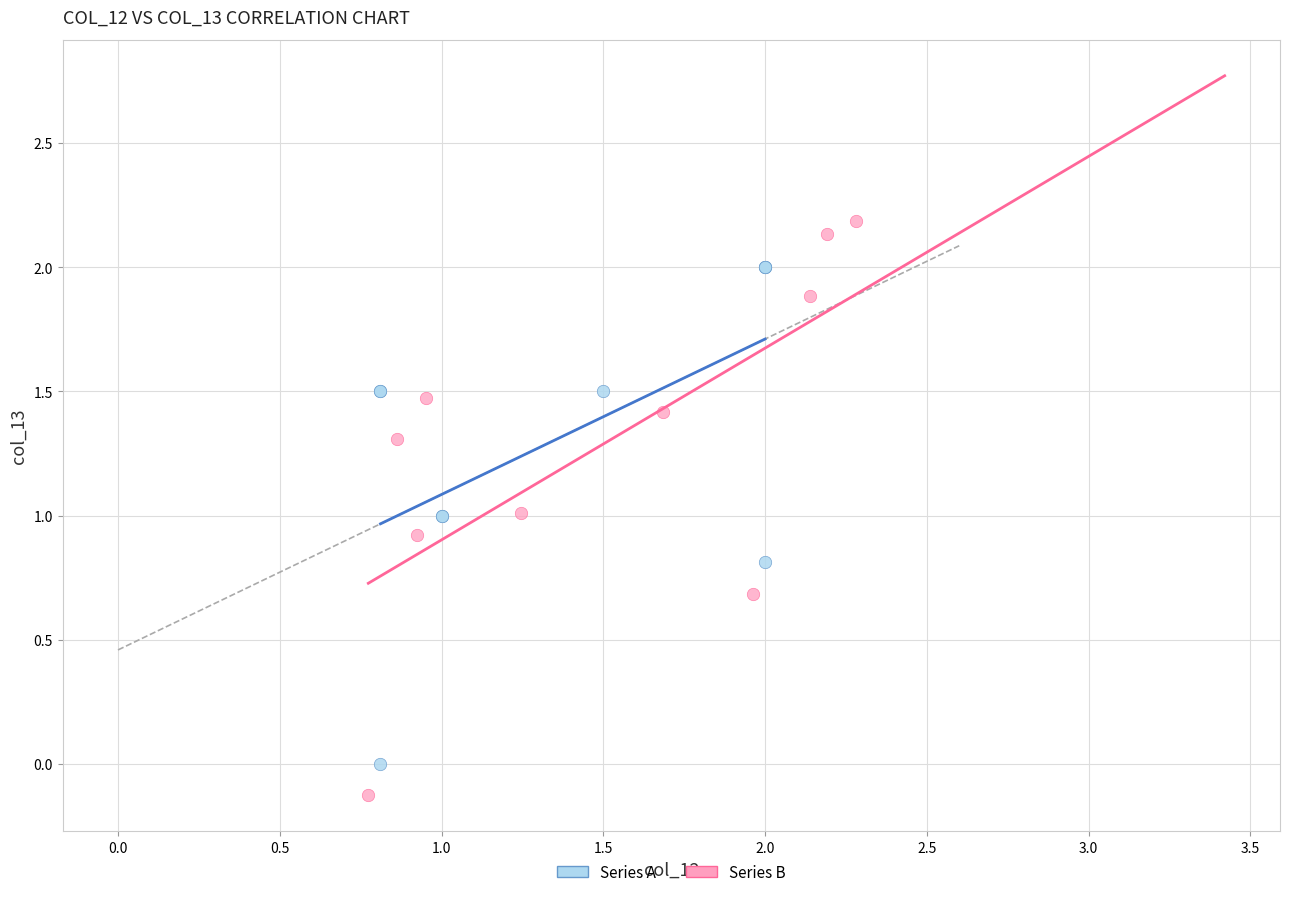

What are all the series names shown in the legend?

Series A, Series B